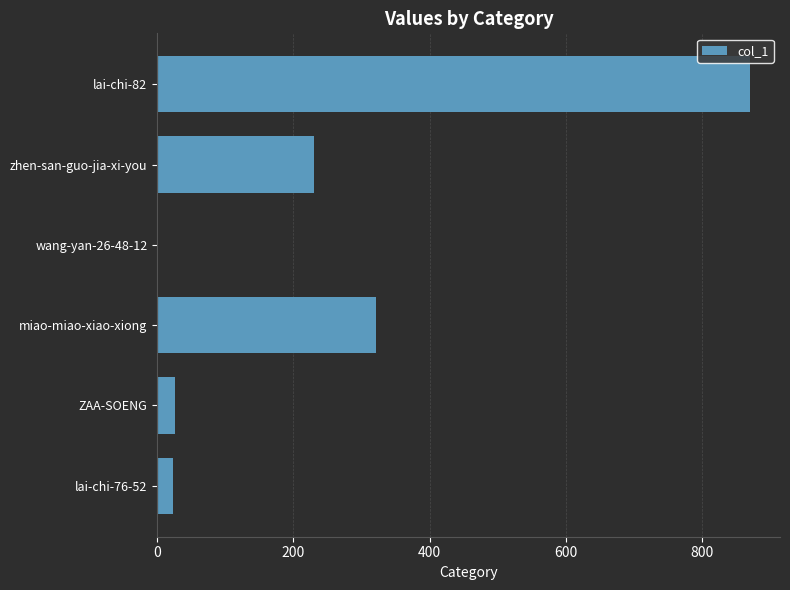

Are the bars grouped side by side (vs. stacked)?

No